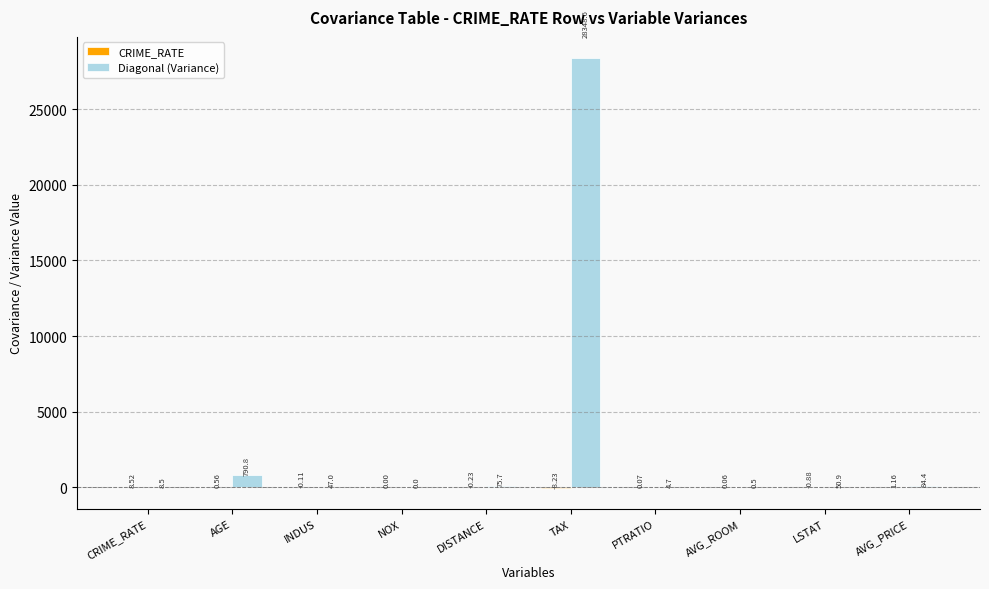

The value of Diagonal (Variance) at NOX is 0.0. True or false?

True